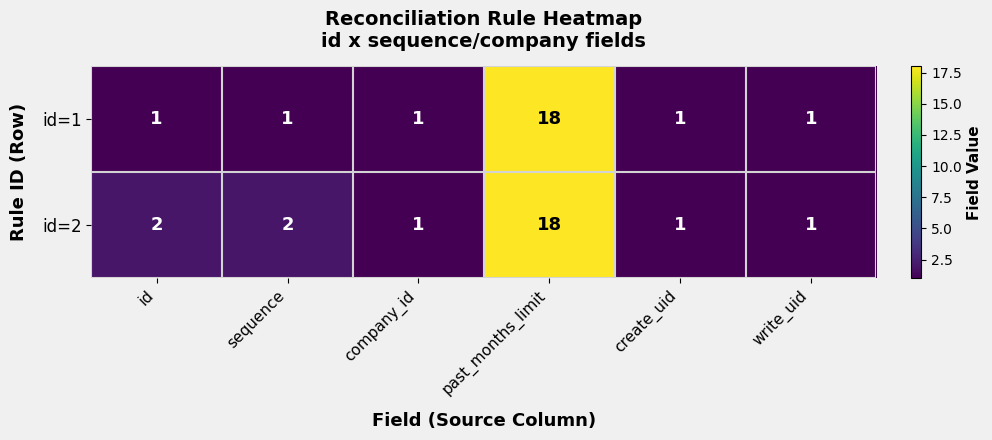

Rank the series by their average value, from highest to lowest.

id=2, id=1